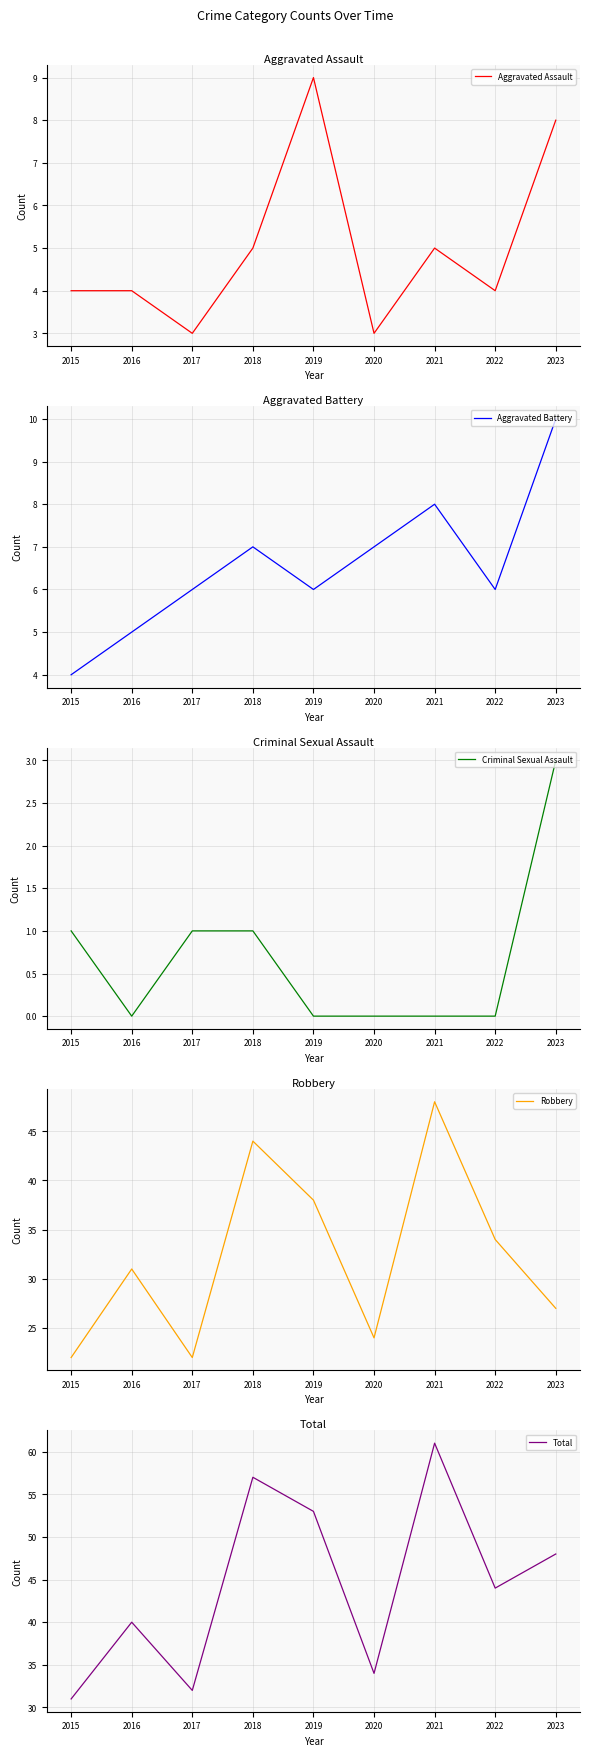

How many distinct data groups are displayed?

5